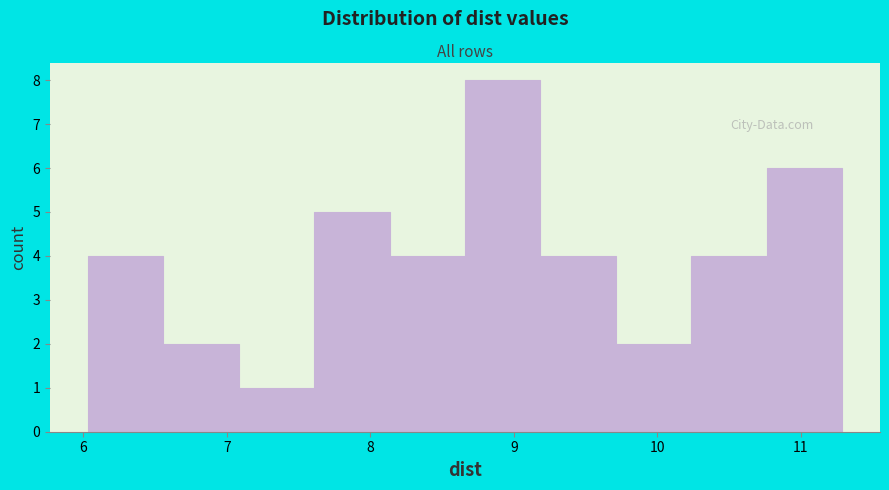

How tall is the bar that spans 10.8 to 11.3 on the x-axis? Neither the bar edges nor the heights are printed on the chart, so give them approximately, as read against the axes.

6